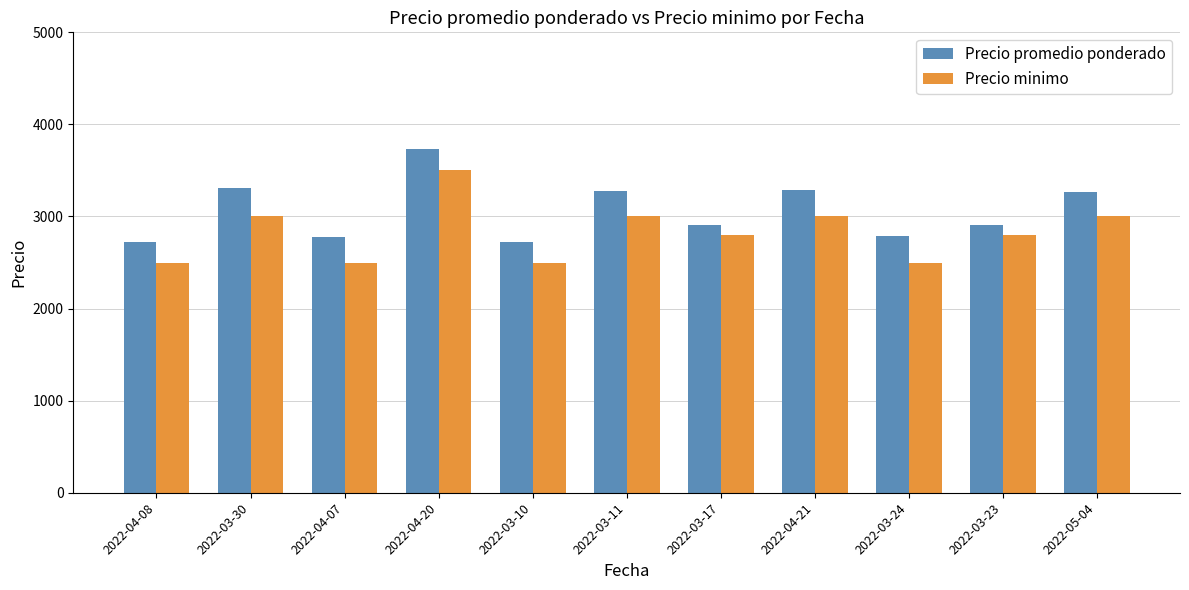

The value of Precio minimo at 2022-03-24 is 885. True or false?

False